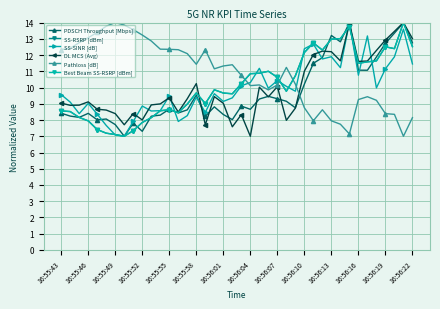

After their last crossing, which series has the higher values: SS-RSRP [dBm] or DL MCS (Avg)?

DL MCS (Avg)